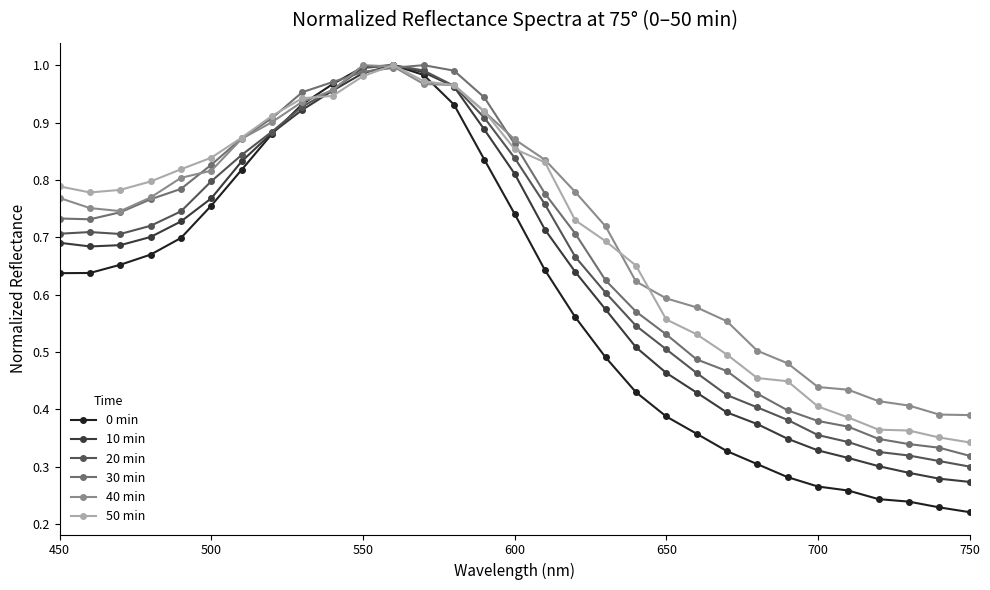

Which series has the largest range (max minus min)?

0 min